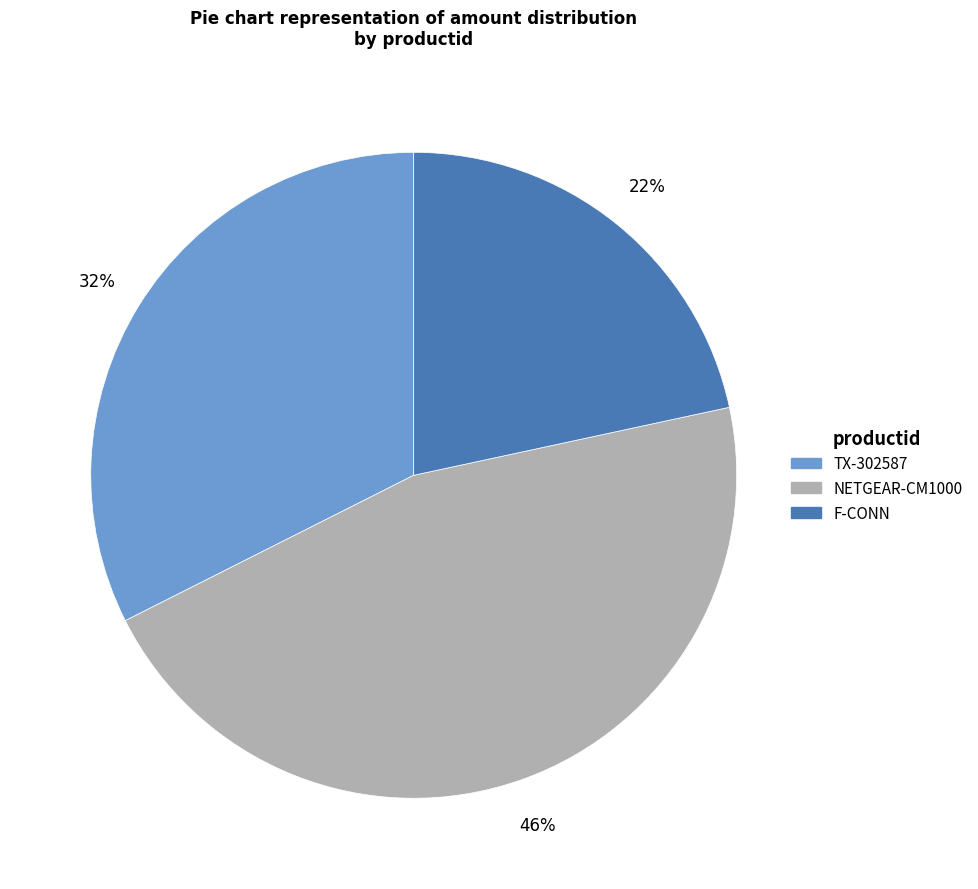

Do NETGEAR-CM1000 and TX-302587 together represent more than half of the pie?

Yes